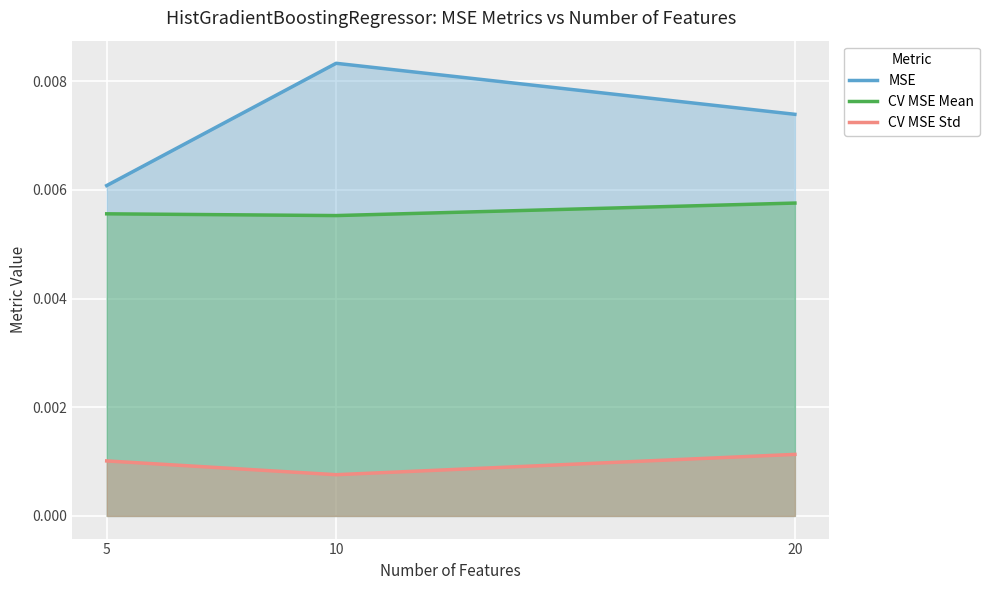

Is the value of CV MSE Std at 5 greater than the value of CV MSE Mean at 5?

No